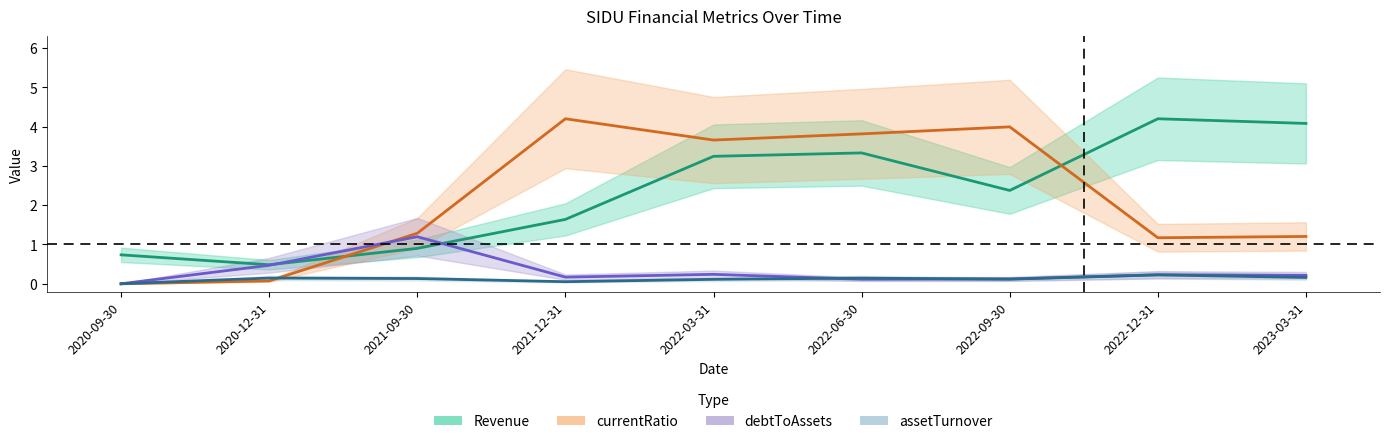

How many values in the Revenue series exceed 2?

5